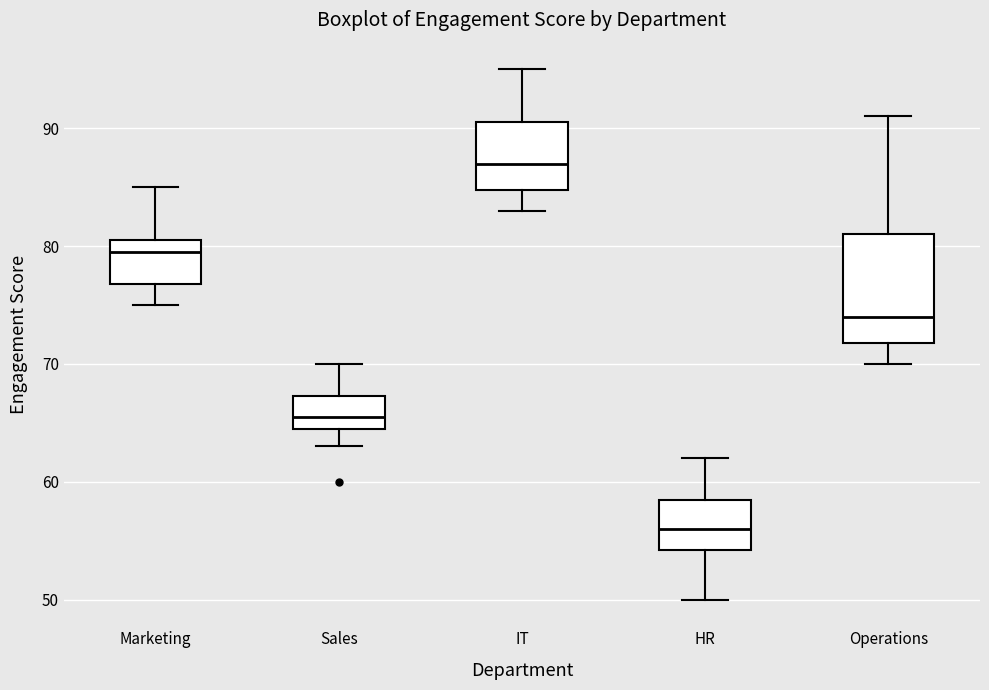

Reading left to right, read every box against the y-axis: the position of its median line, the range the box covers, and the ends of its whiskers. The values are not printed on the chart, so give them approximately, as read against the axis.

Marketing: median 80, box 77 to 81, whiskers 75 to 85
Sales: median 66, box 65 to 67, whiskers 63 to 70
IT: median 87, box 85 to 91, whiskers 83 to 95
HR: median 56, box 54 to 59, whiskers 50 to 62
Operations: median 74, box 72 to 81, whiskers 70 to 91